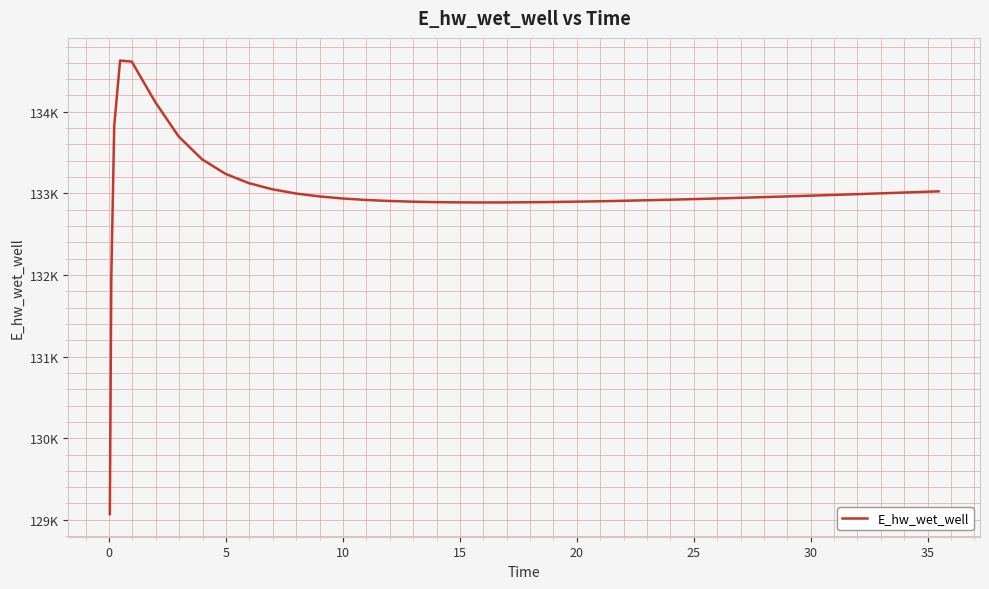

What is the greatest value displayed?

134627.9